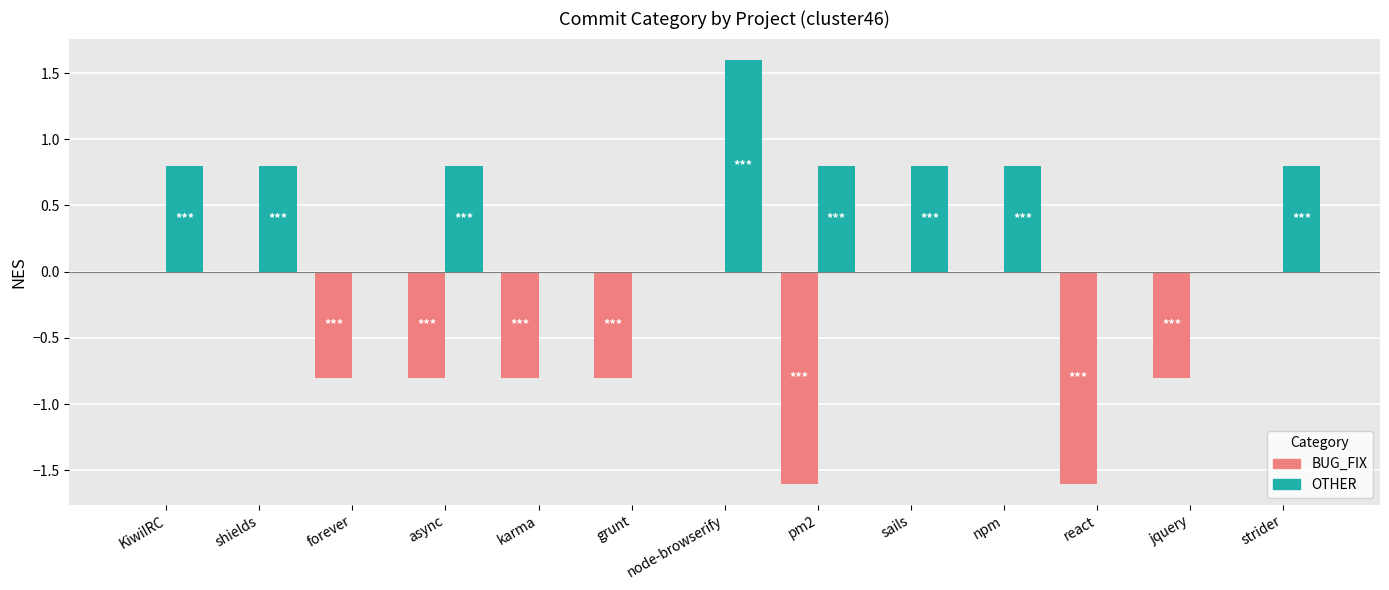

Read the BUG_FIX value at async.

-0.8